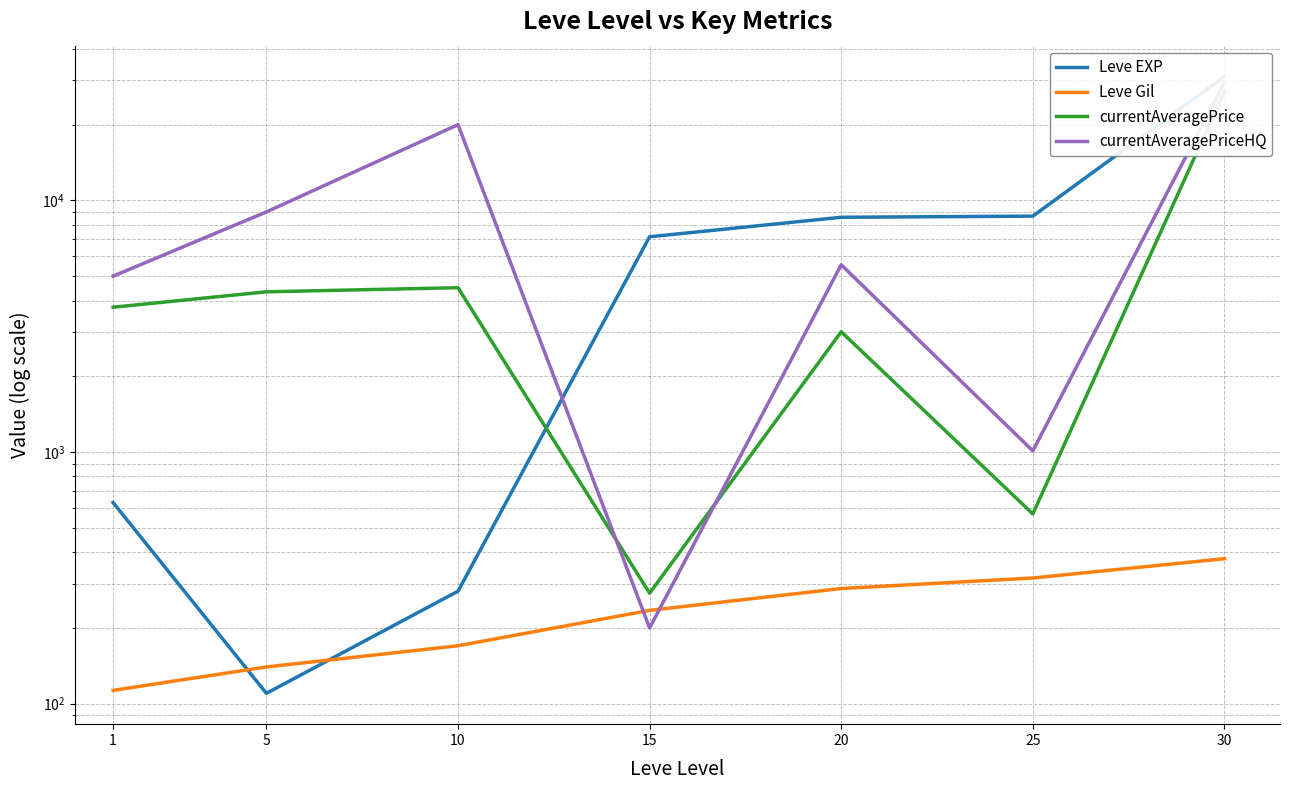

What are all the series names shown in the legend?

Leve EXP, Leve Gil, currentAveragePrice, currentAveragePriceHQ